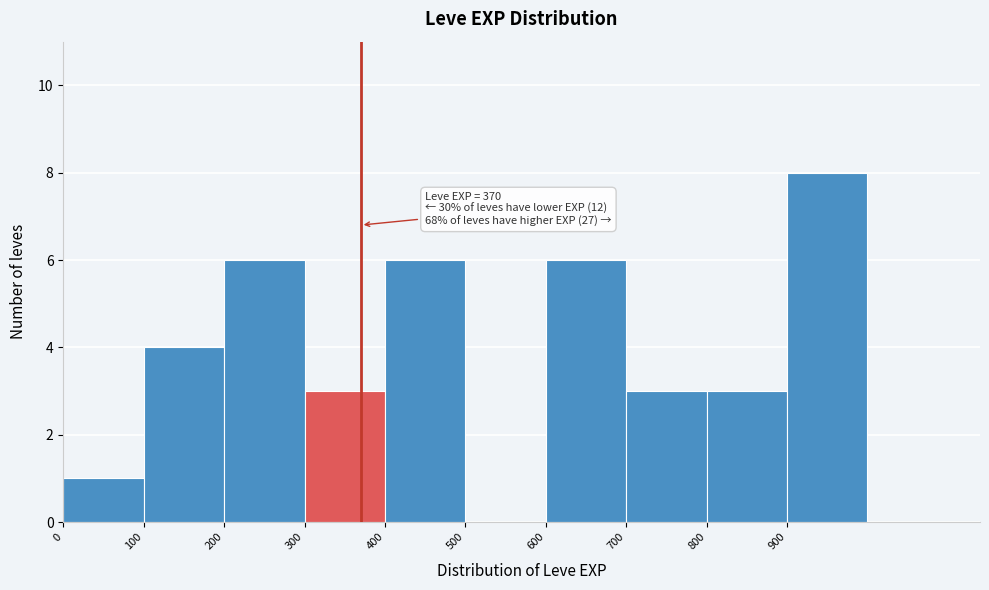

Over which range of the x-axis is the bar tallest?

900 to 1000